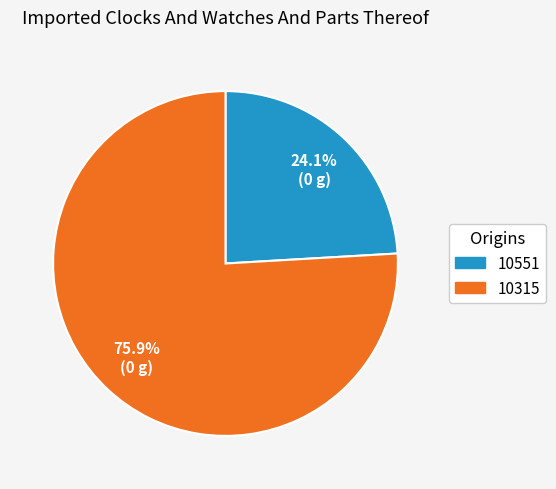

Which slice is the smallest?

10551